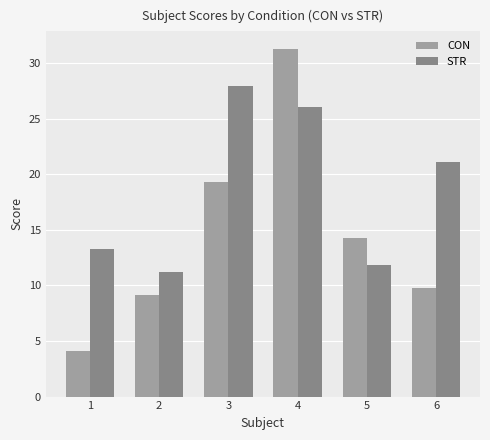

Is it true that CON equals 14.2 at 5?

True